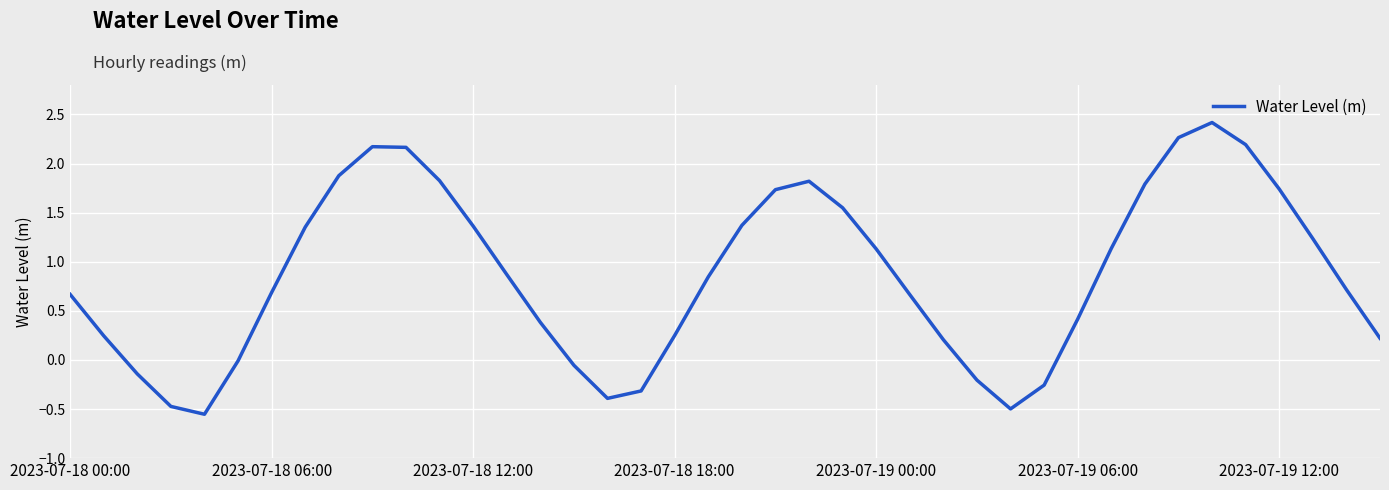

What is the difference between the maximum and minimum values?

3.0